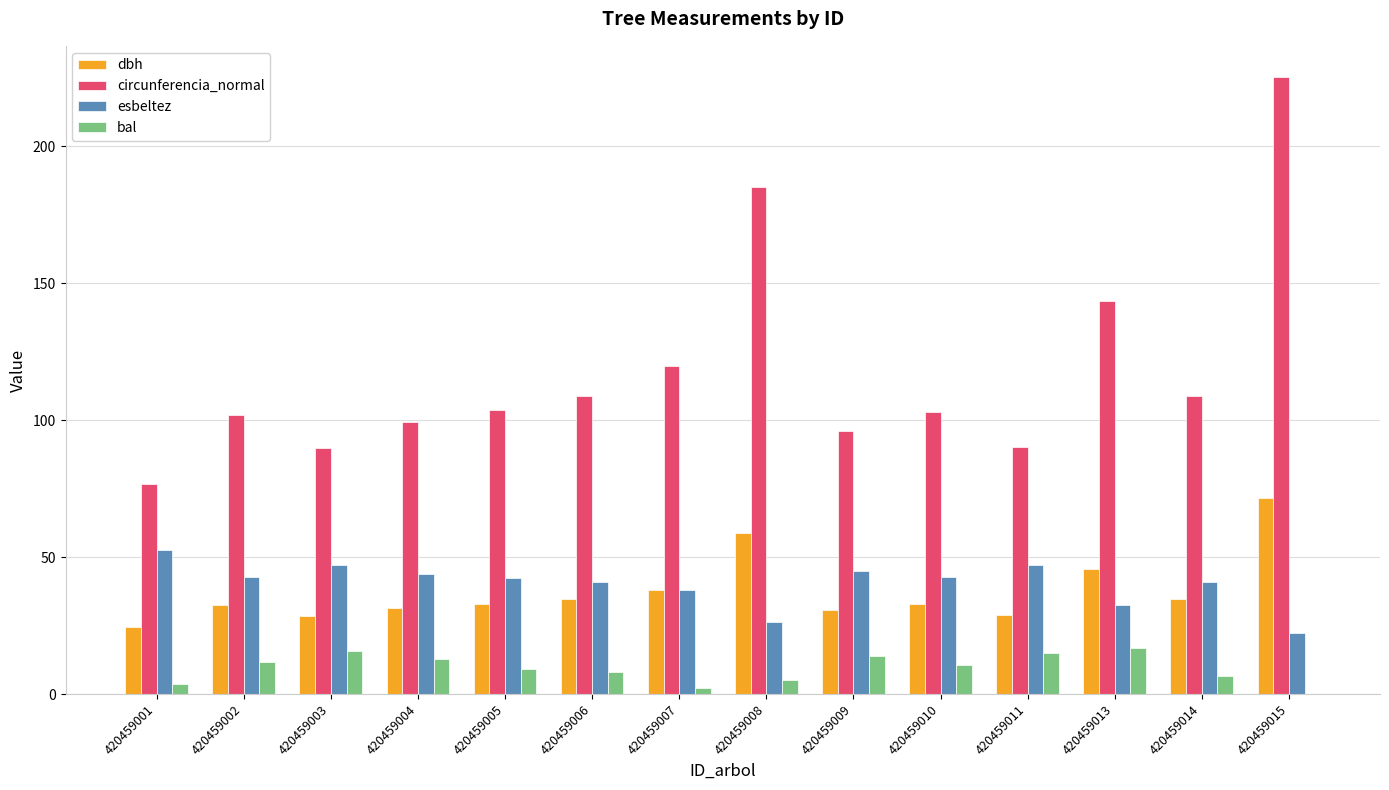

The circunferencia_normal series shows 45.8 at 420459009. True or false?

False